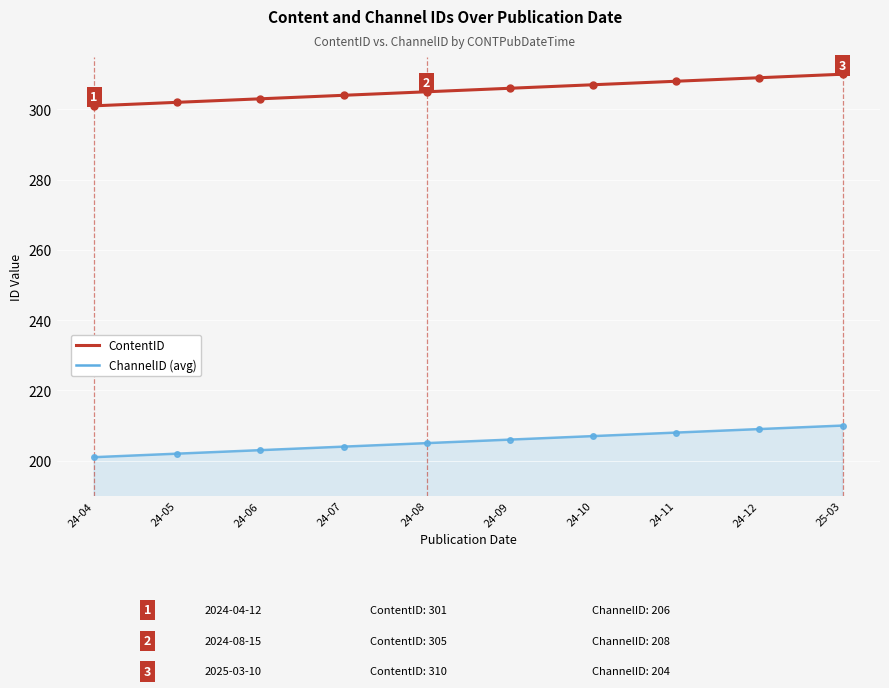

What is the label of the 9th point from the left?

24-12